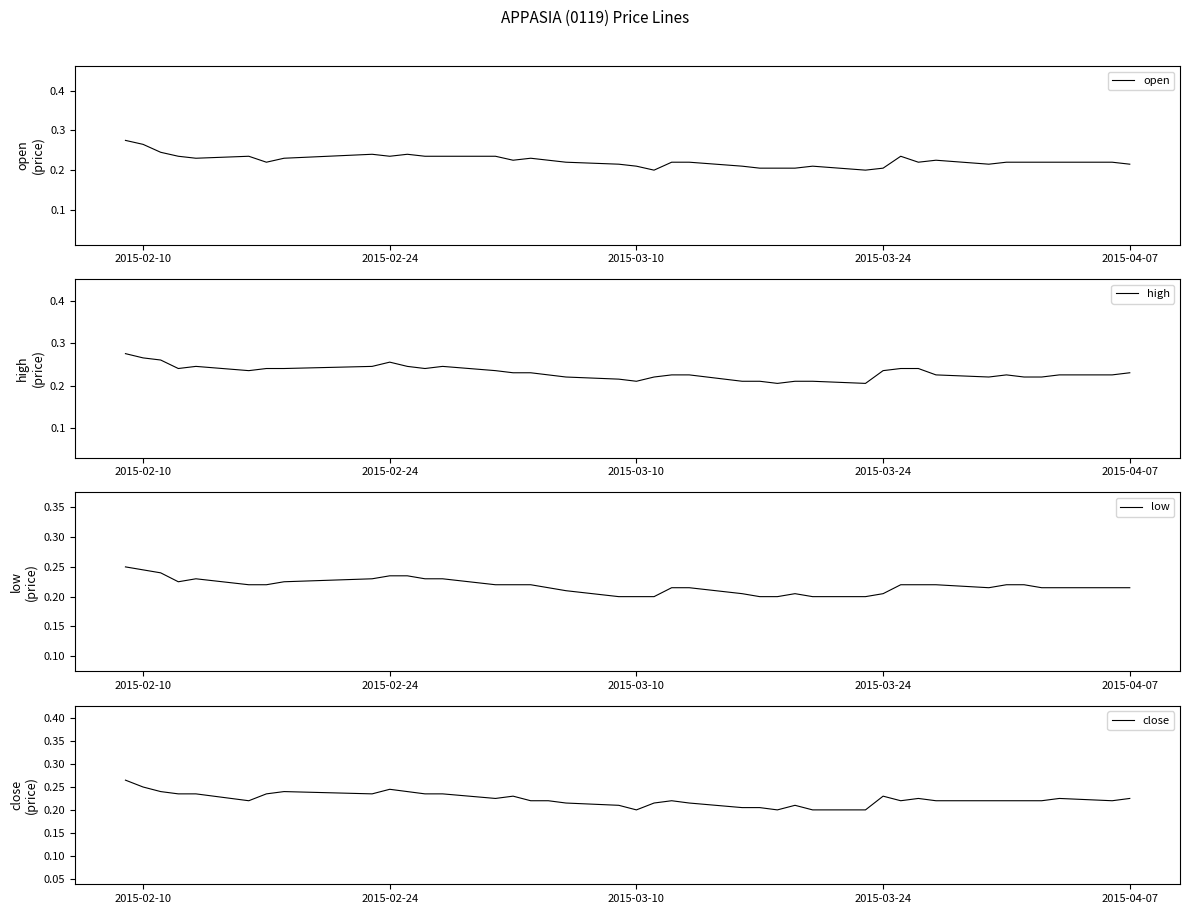

What is the sum of all open values?

9.0